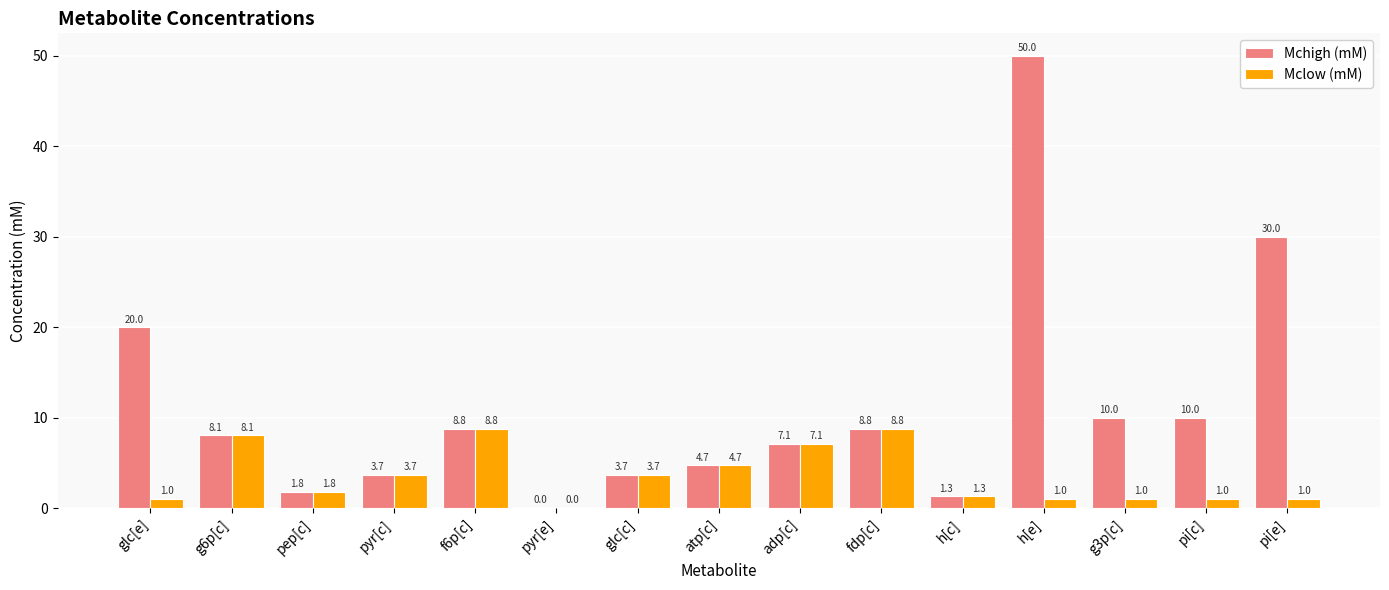

What is the sum of the Mclow (mM) values at h[e] and pyr[c]?

4.7